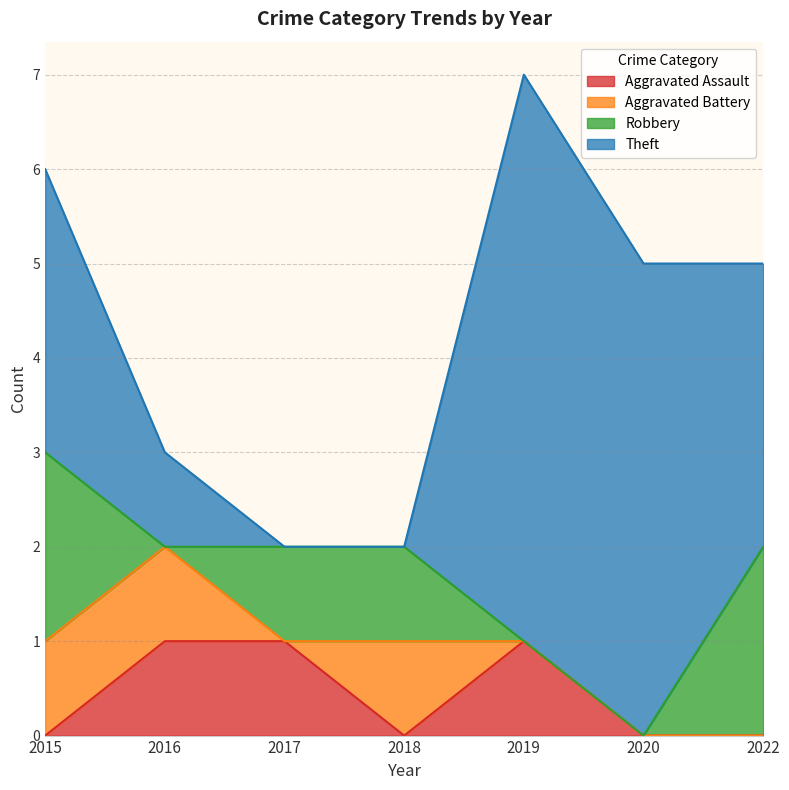

Between 2018 and 2022, which is larger?

2018